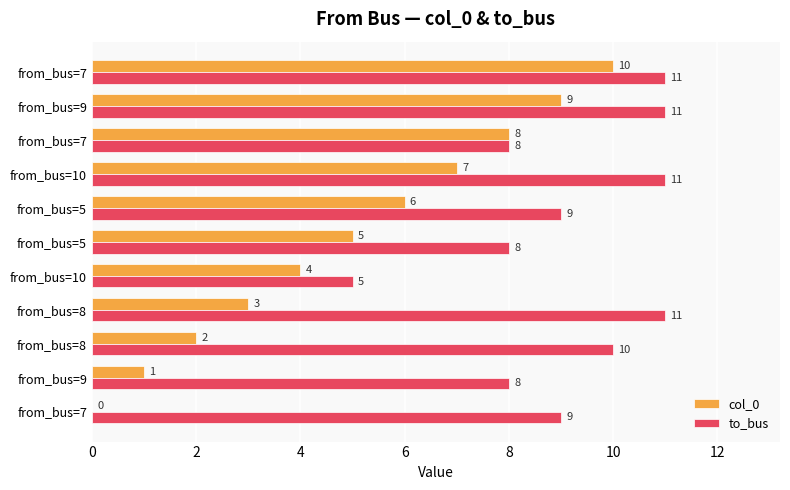

What are all the series names shown in the legend?

col_0, to_bus